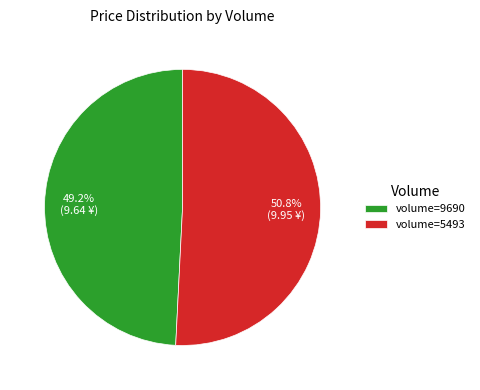

Rank the categories by value from highest to lowest.

volume=5493, volume=9690